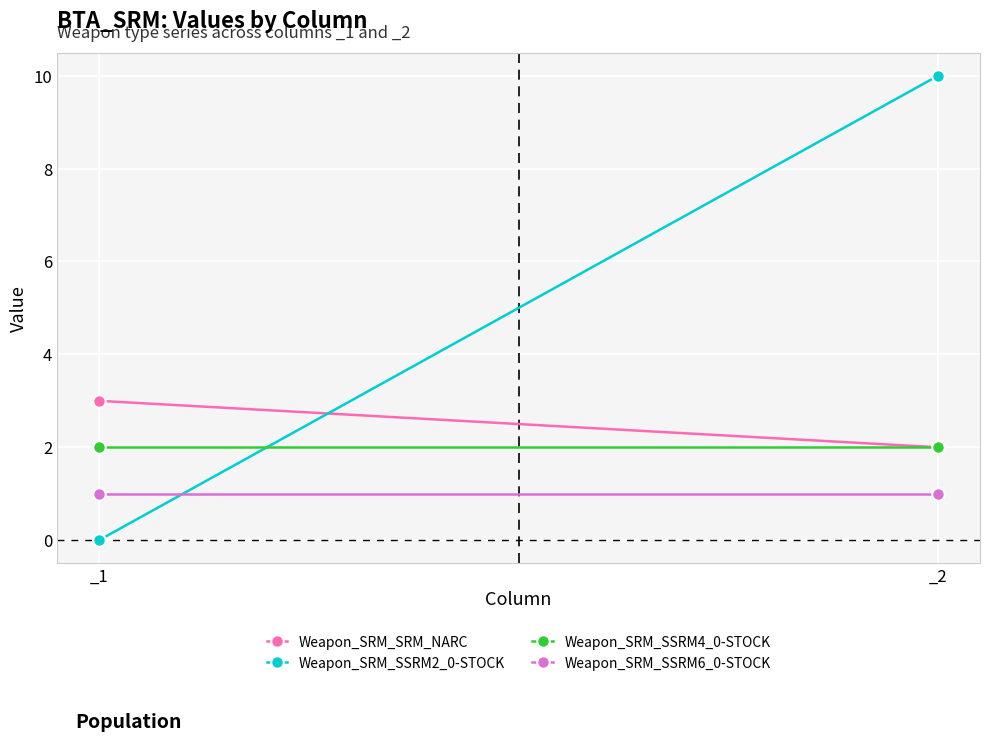

What is the average value of the Weapon_SRM_SSRM6_0-STOCK series?

1